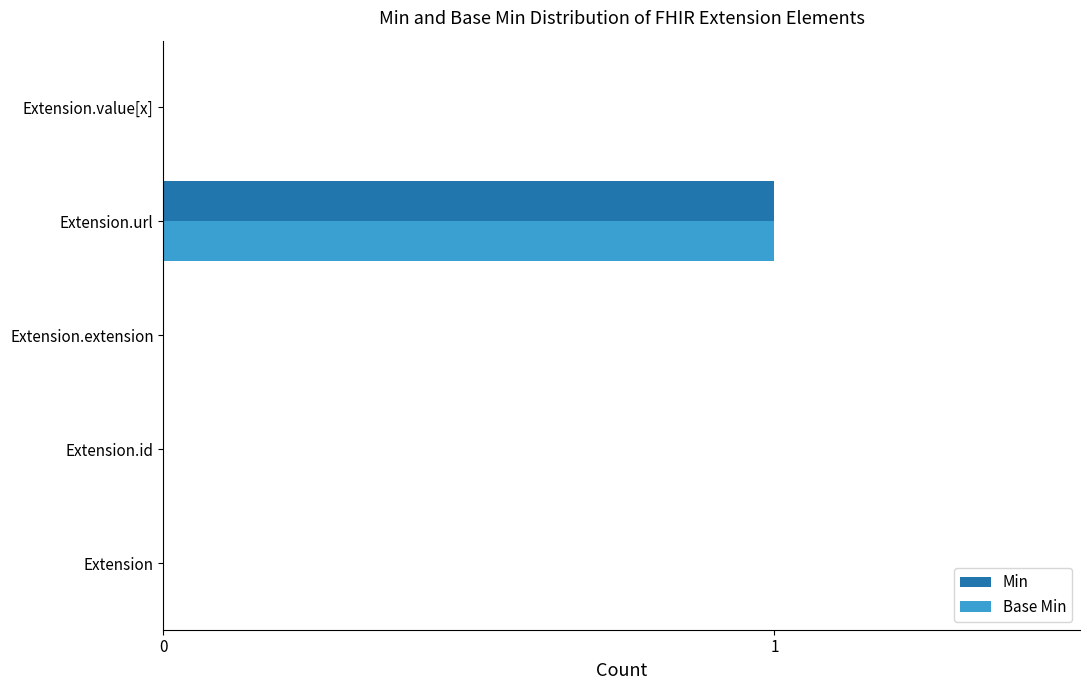

At which category is the sum across all series the highest?

Extension.url